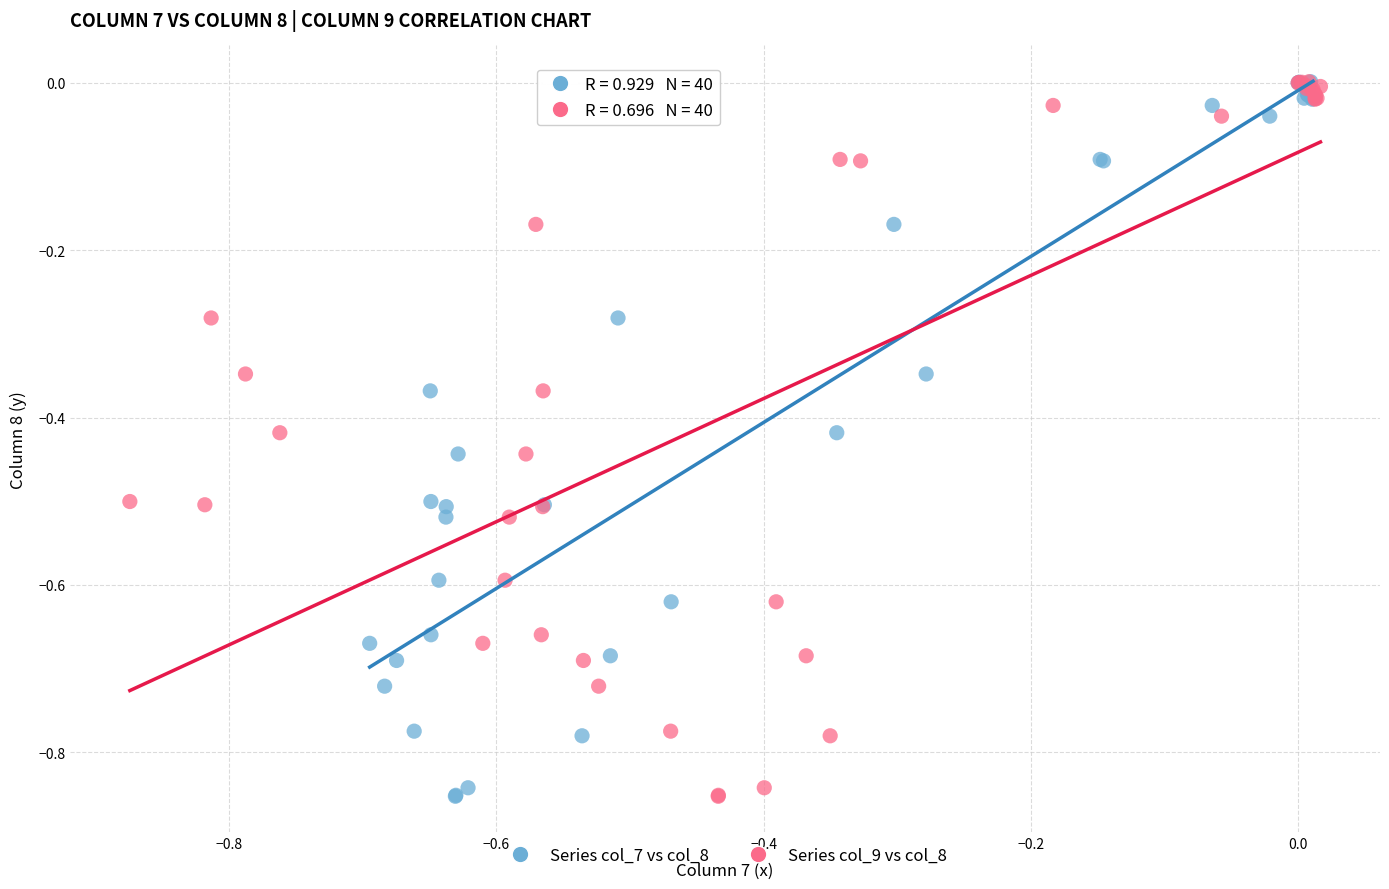

What are all the series names shown in the legend?

Series col_7 vs col_8, Series col_9 vs col_8